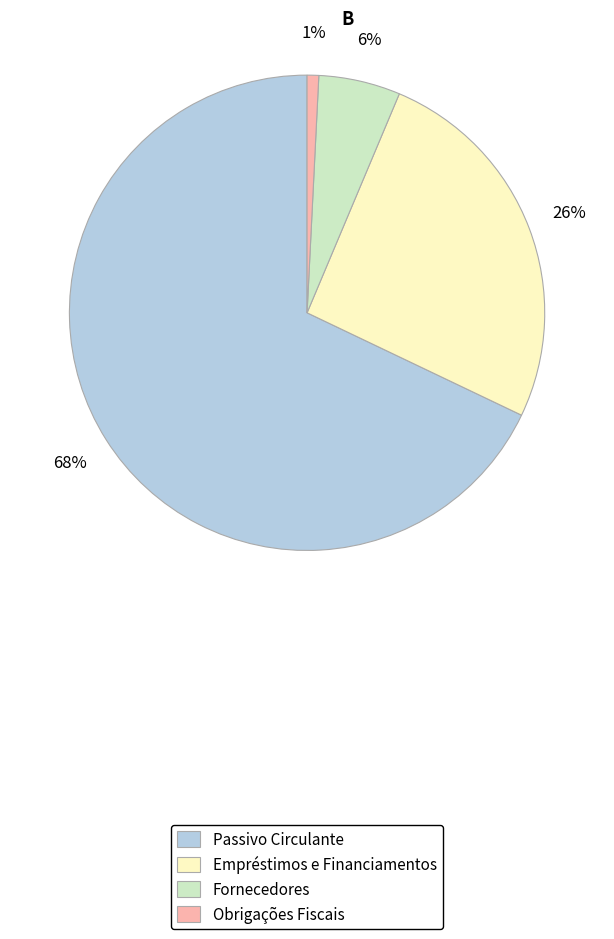

Is it true that Empréstimos e Financiamentos is 13% of the pie?

False